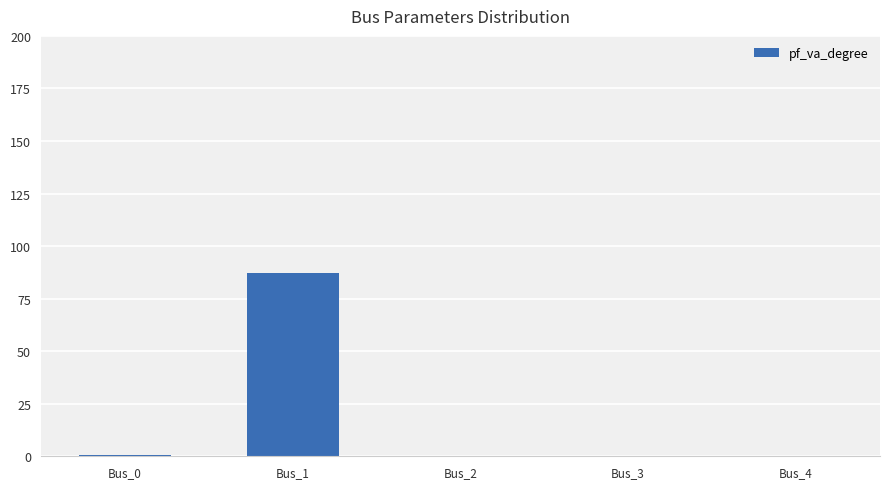

Count the number of categories in the chart.

5